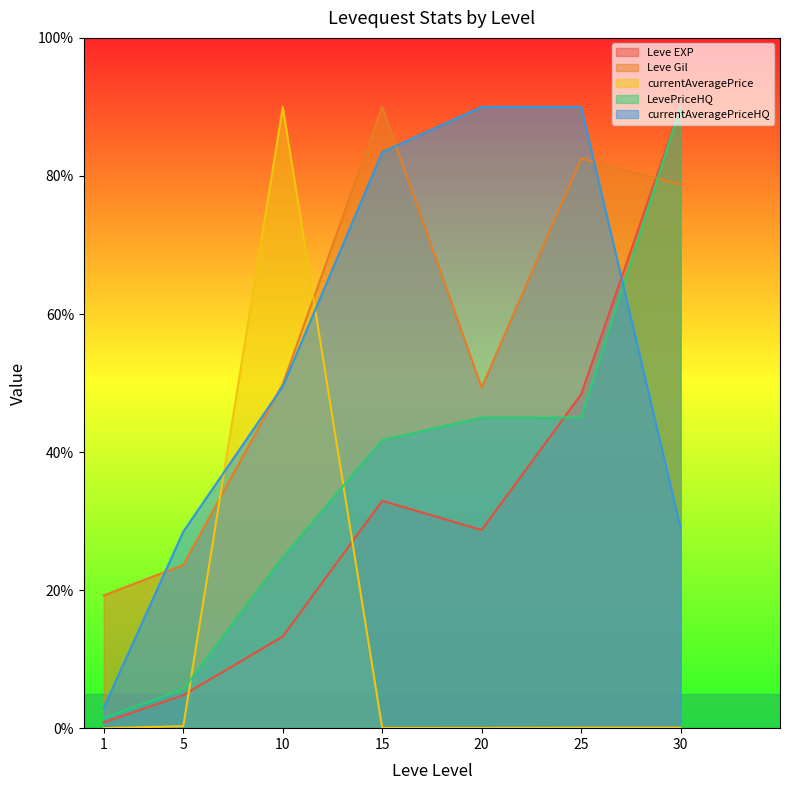

Which series has the largest range (max minus min)?

currentAveragePrice